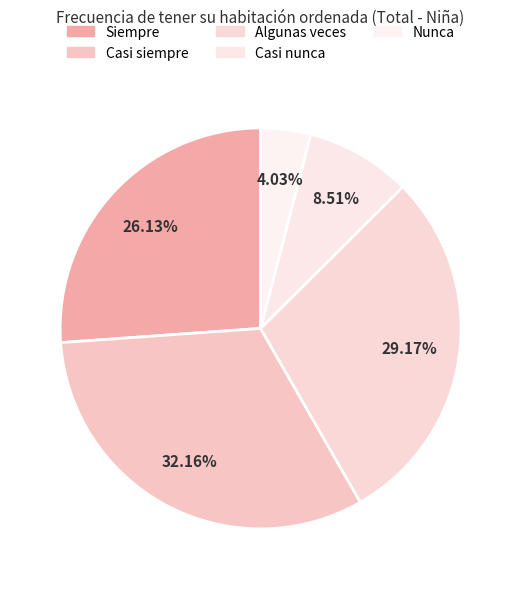

How many segments does this pie chart have?

5